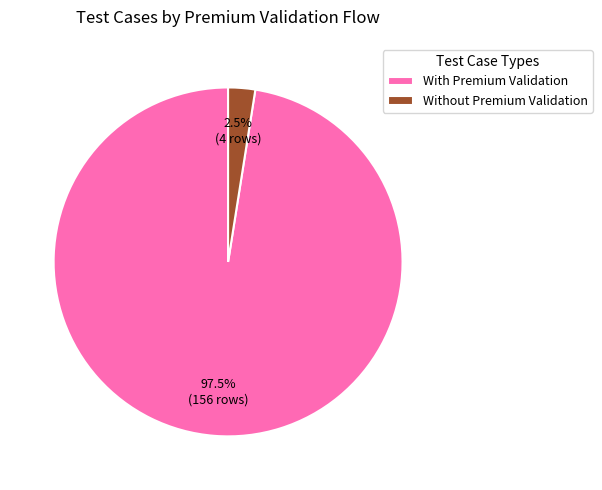

Which category accounts for the majority?

With Premium Validation